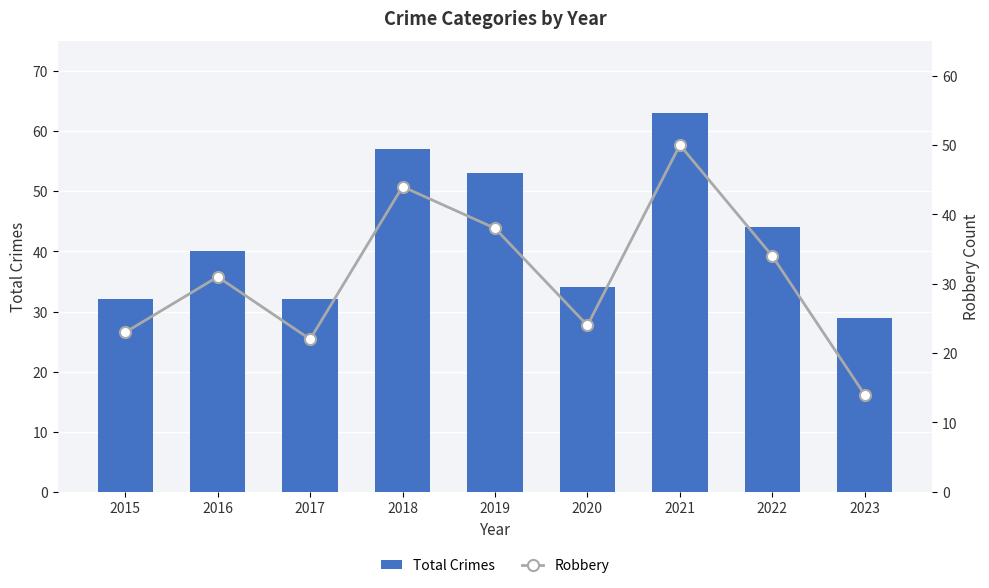

Count the number of categories in the chart.

9